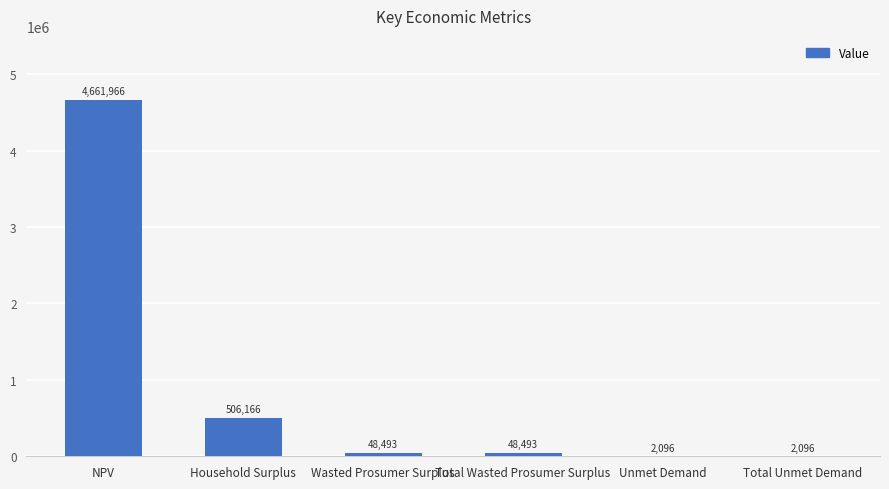

True or false: the data shows 506166.3 at Household Surplus.

True